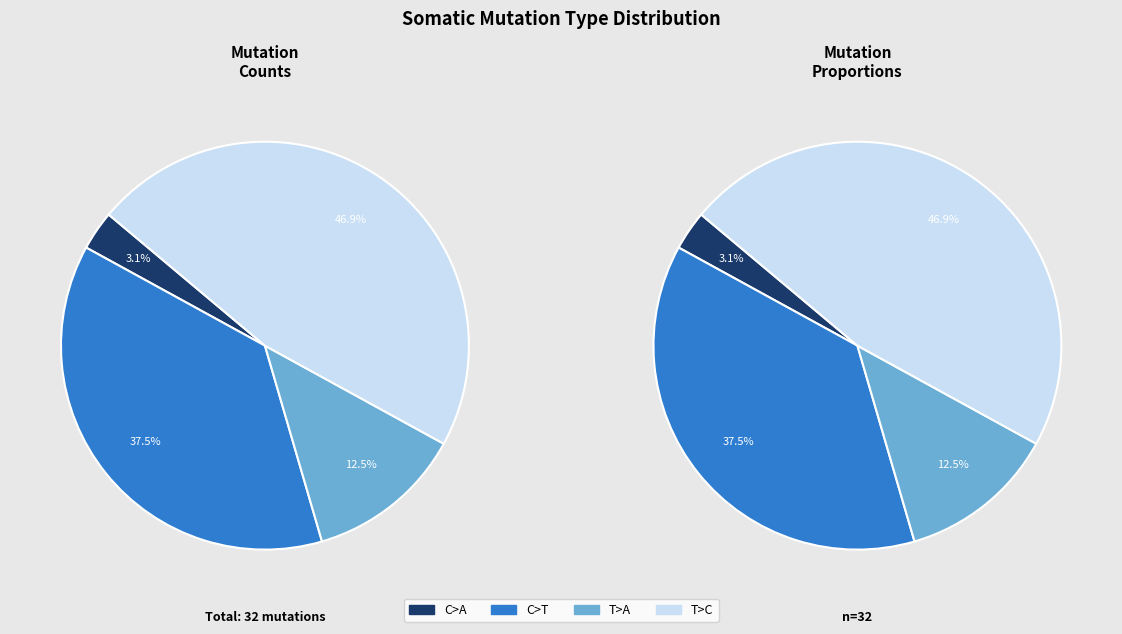

Do 15 and 8 together represent more than half of the pie?

No